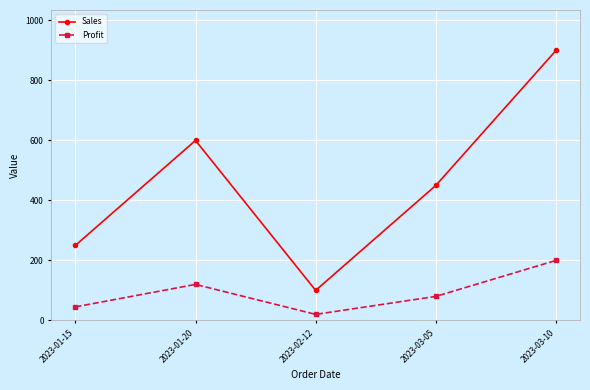

What is the label of the 4th point from the right?

2023-01-20